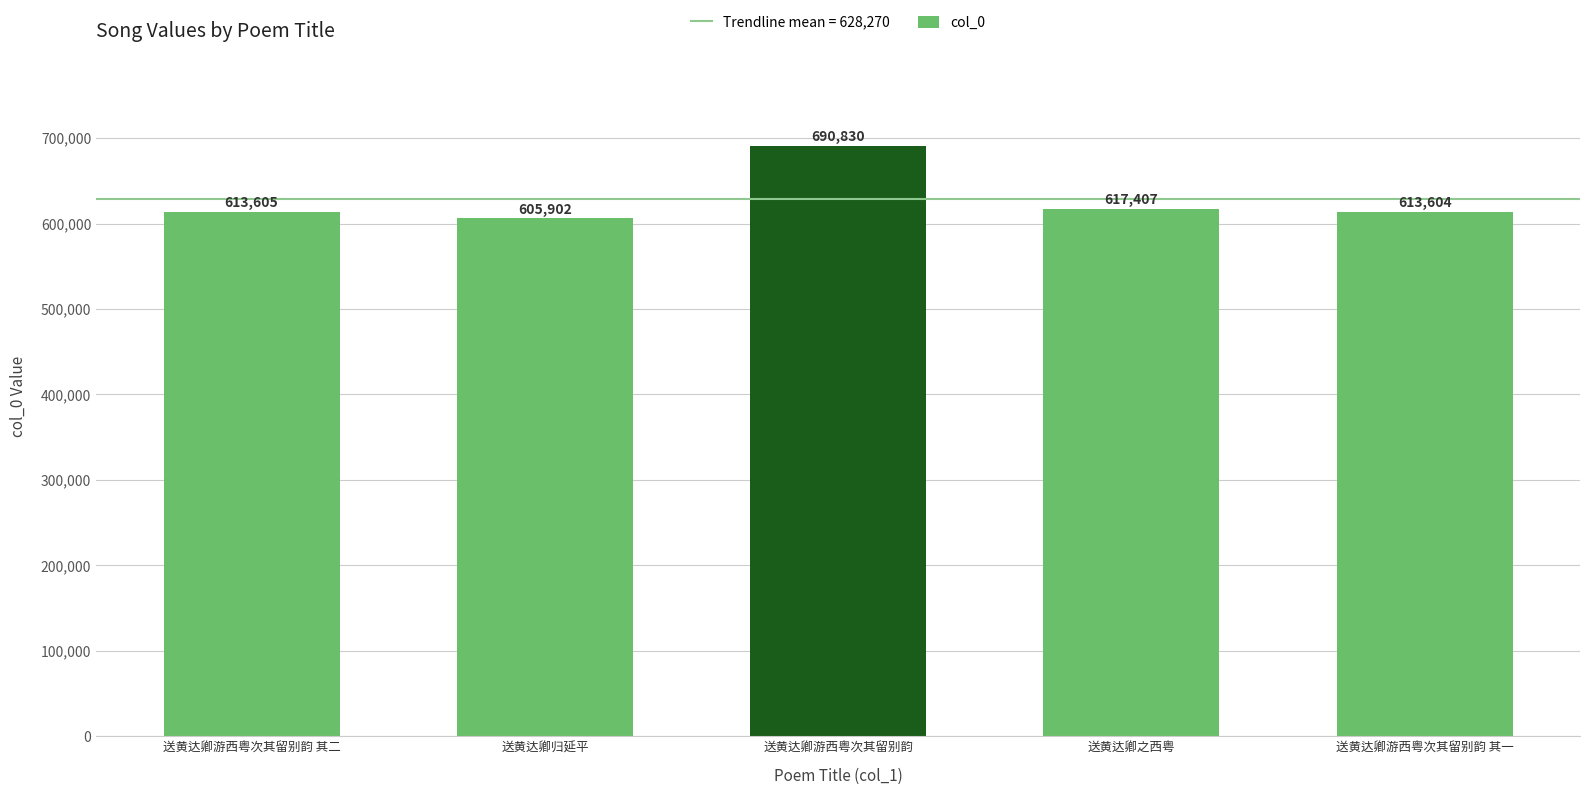

Rank the categories by value from lowest to highest.

送黄达卿归延平, 送黄达卿游西粤次其留别韵 其一, 送黄达卿游西粤次其留别韵 其二, 送黄达卿之西粤, 送黄达卿游西粤次其留别韵